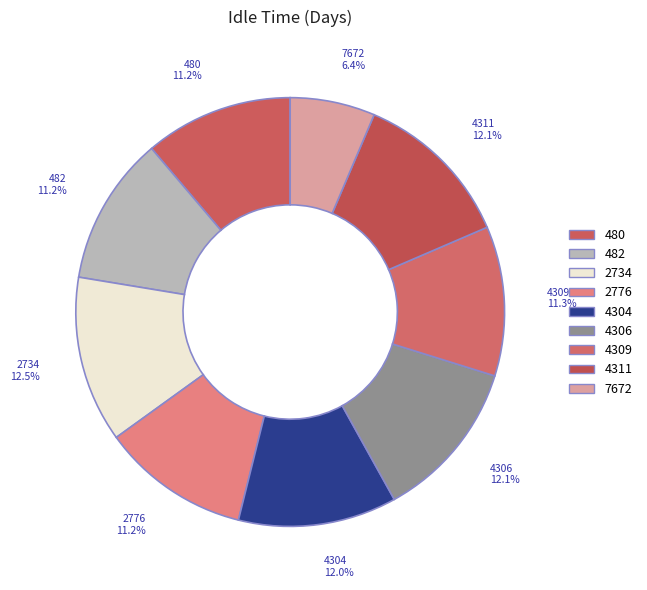

To the nearest percent, what is the difference between the 4309 and 7672 slice percentages?

5%